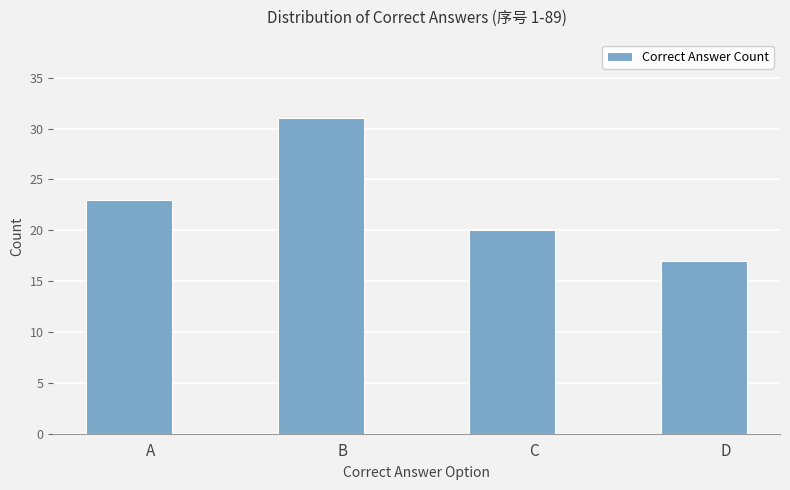

Is it true that the value at B is 31?

True